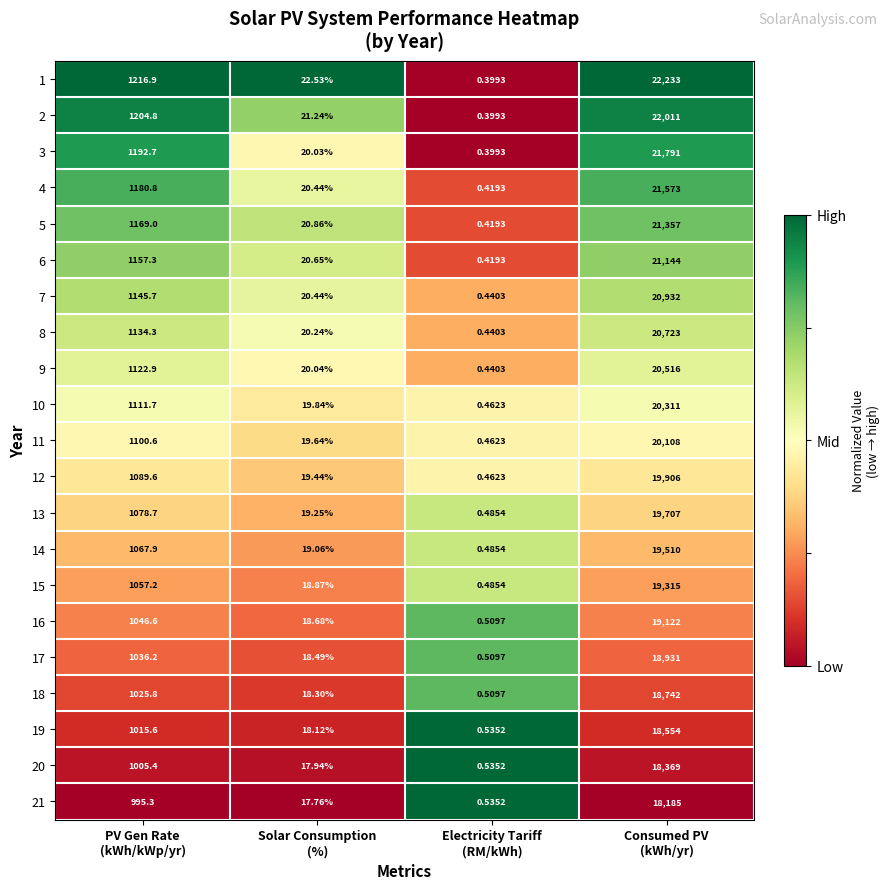

How many categories are shown in the chart?

4